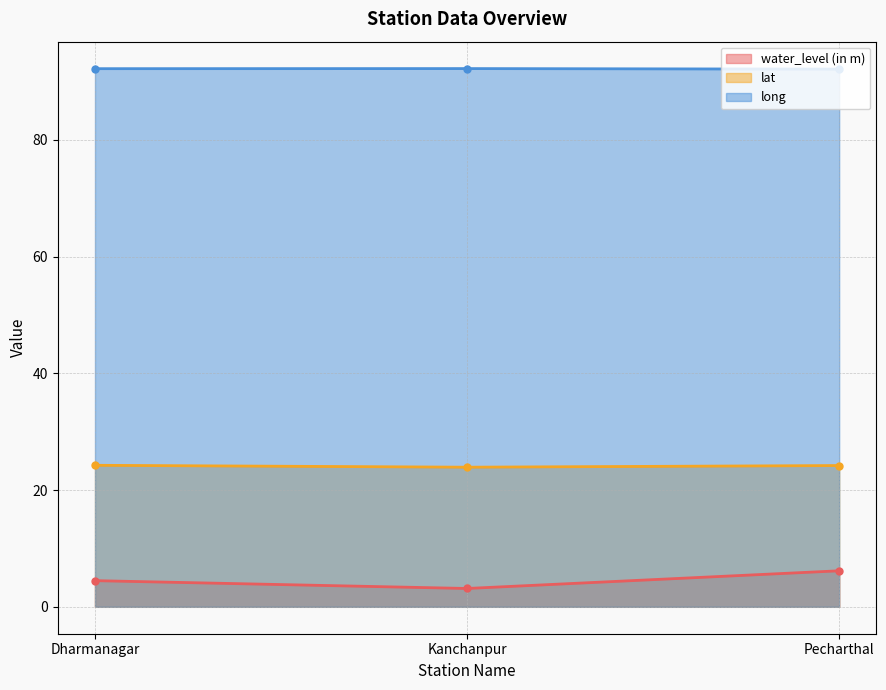

What position from the right is Dharmanagar?

3